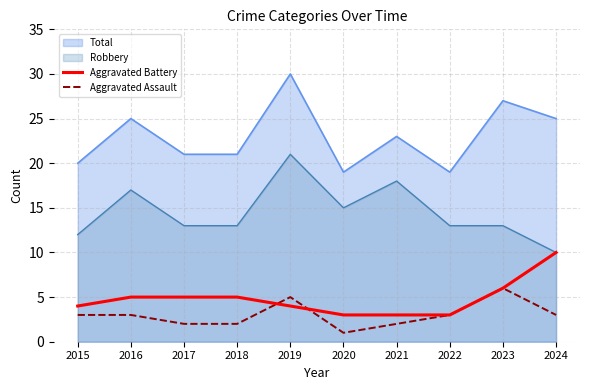

What is the total value across all series at 2019?

9